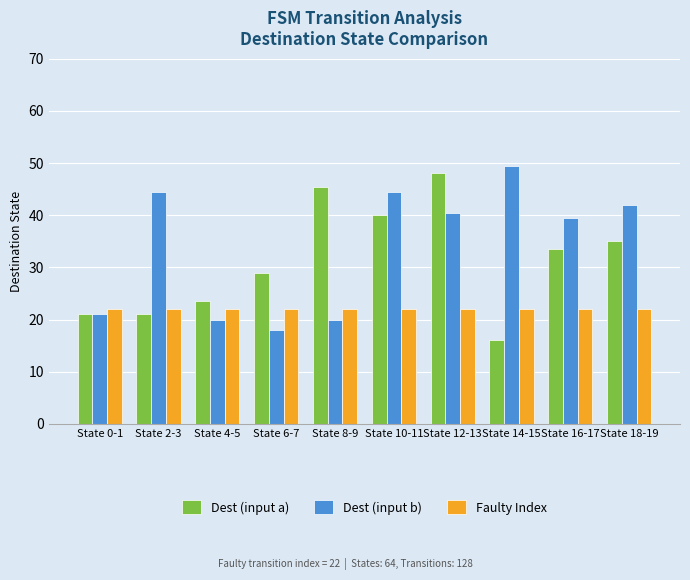

Is it true that Faulty Index equals 33.8 at State 14-15?

False